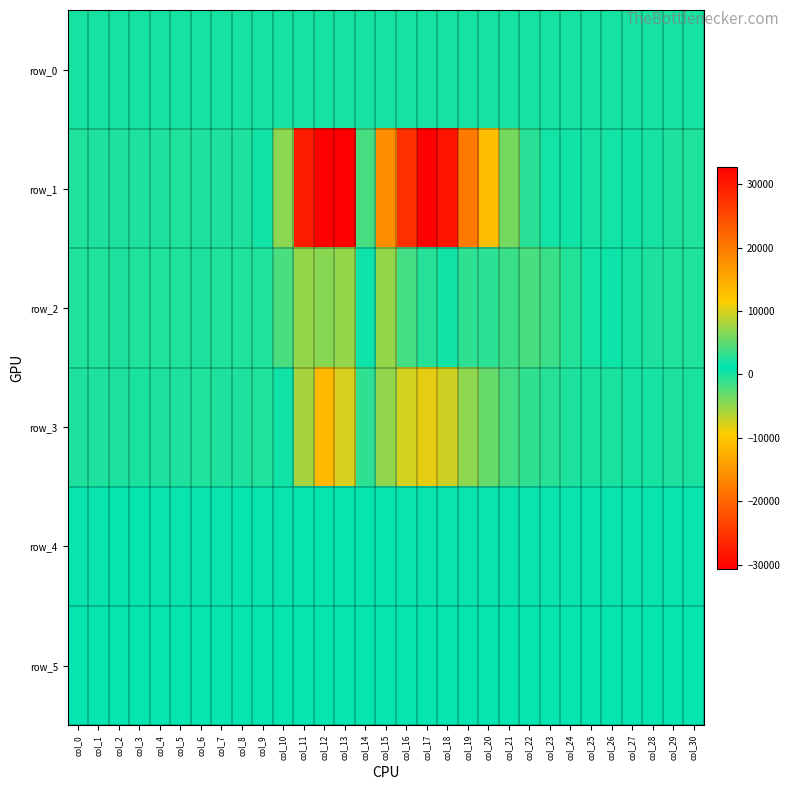

Which has a higher value, col_1 or col_26?

col_26